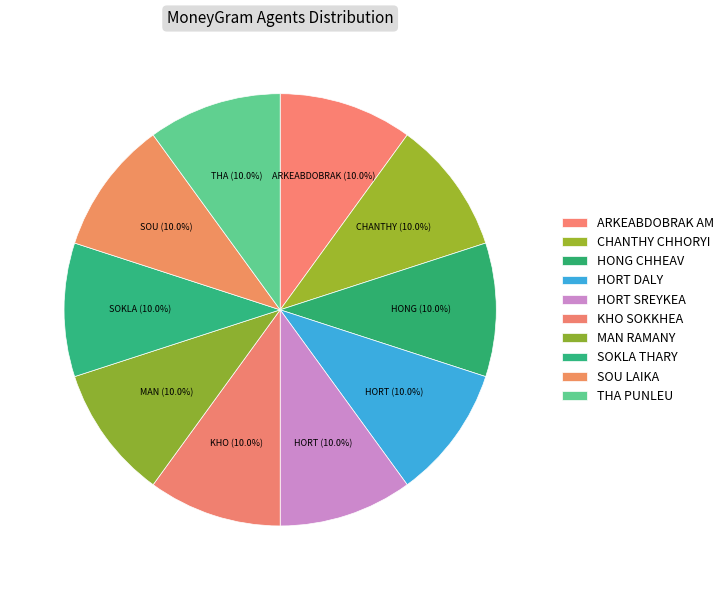

To the nearest percent, what portion does HORT SREYKEA represent?

10%